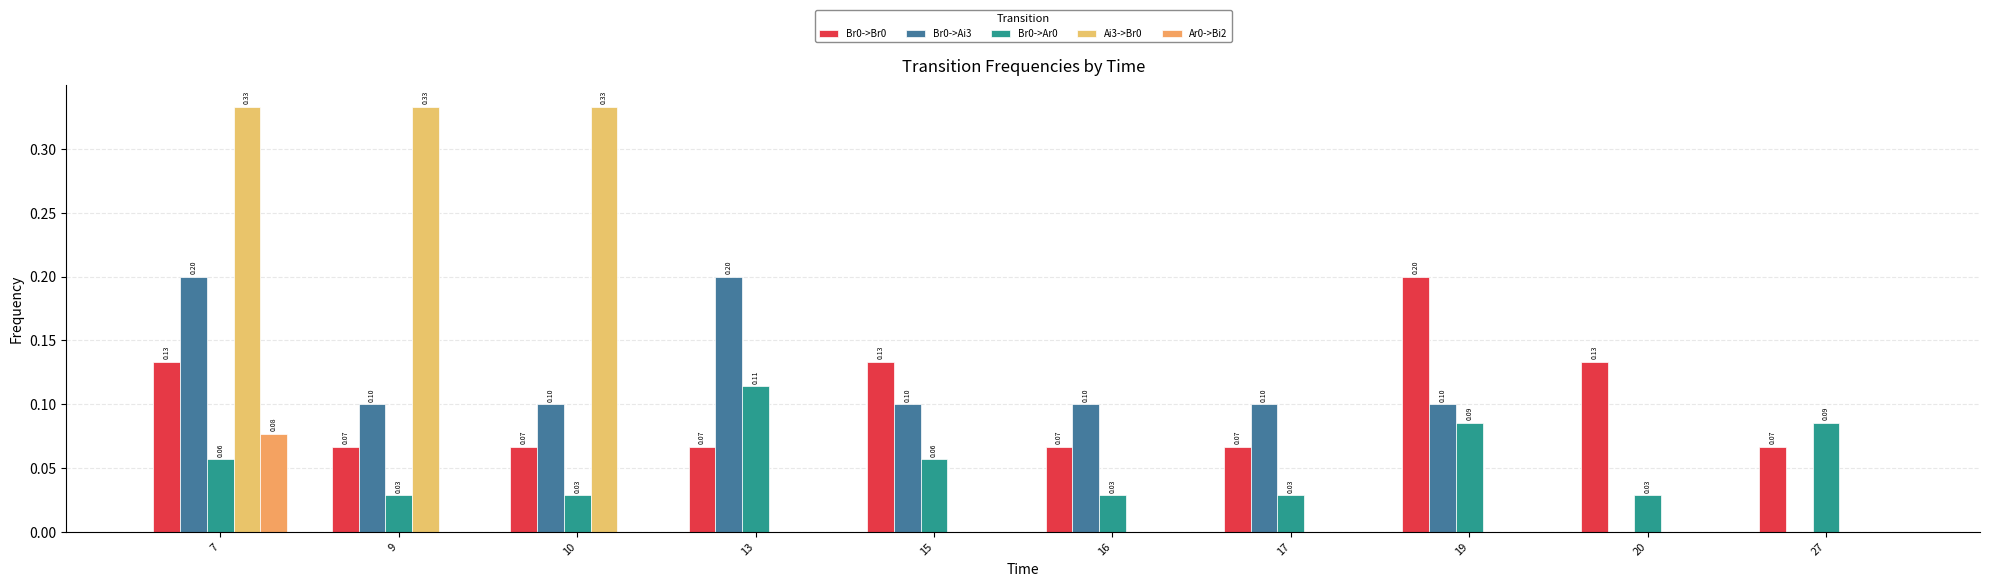

At how many categories does at least one series exceed 0?

10